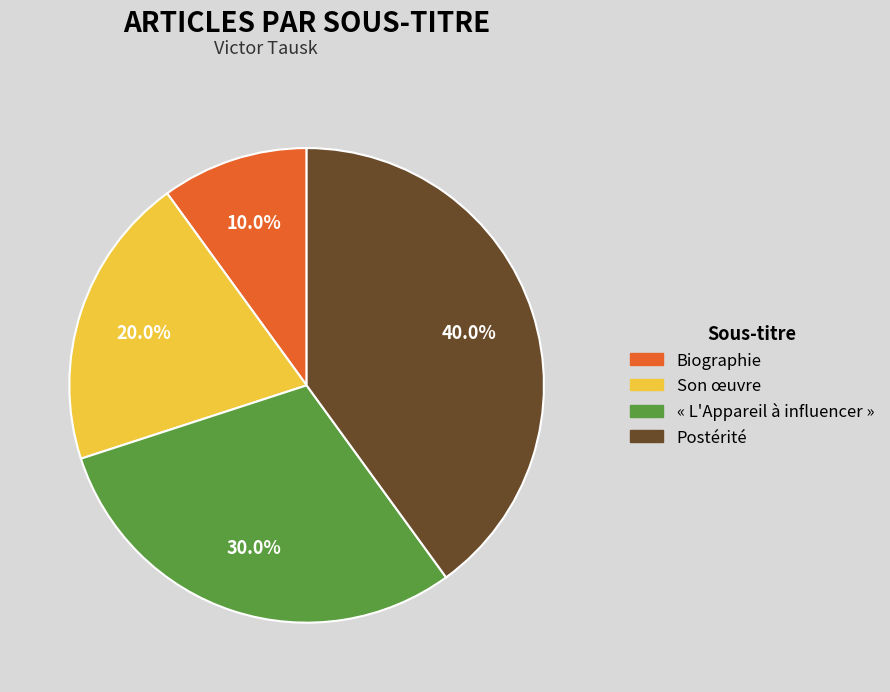

Is there any slice that represents more than half of the pie?

No